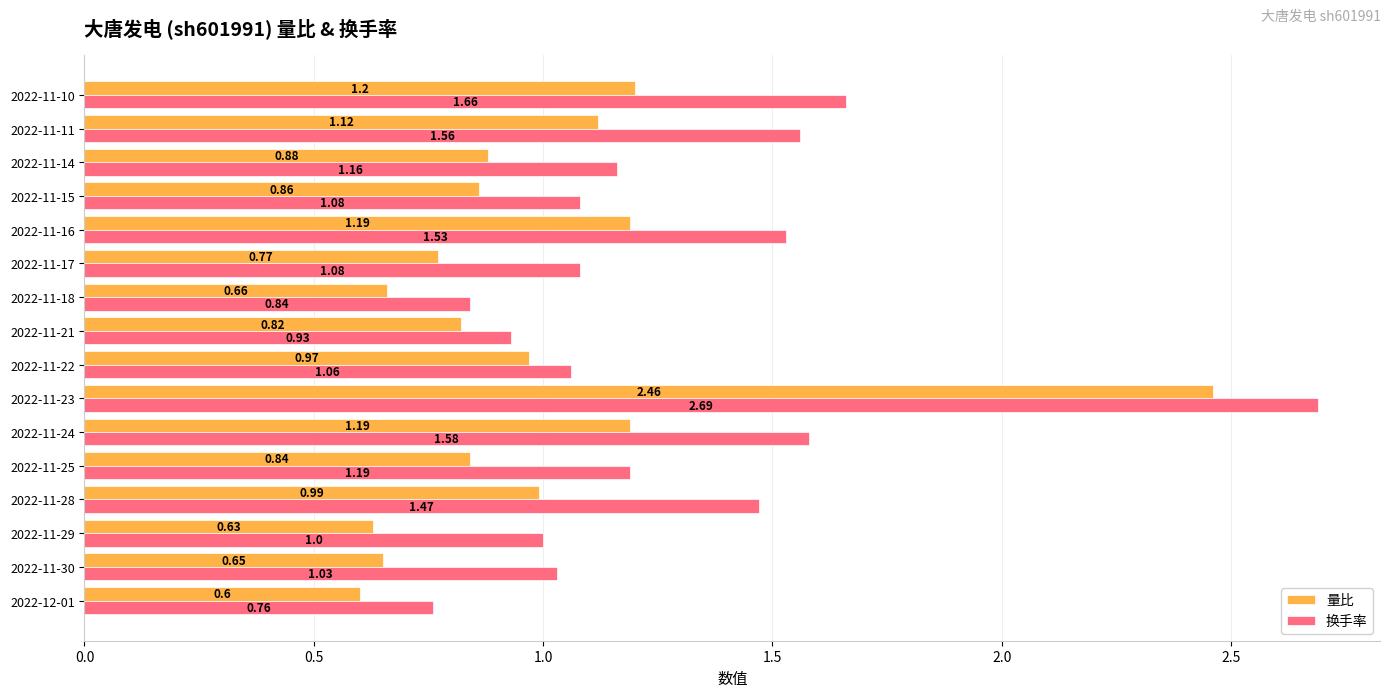

What is the sum of the 换手率 values at 2022-11-23 and 2022-11-28?

4.2